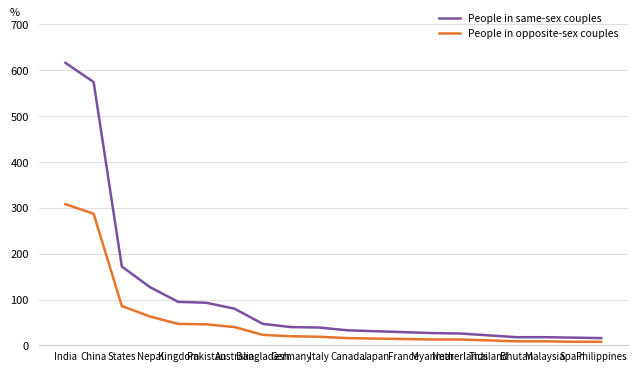

What is the approximate value of People in same-sex couples at Nepal, to the nearest 100?

100